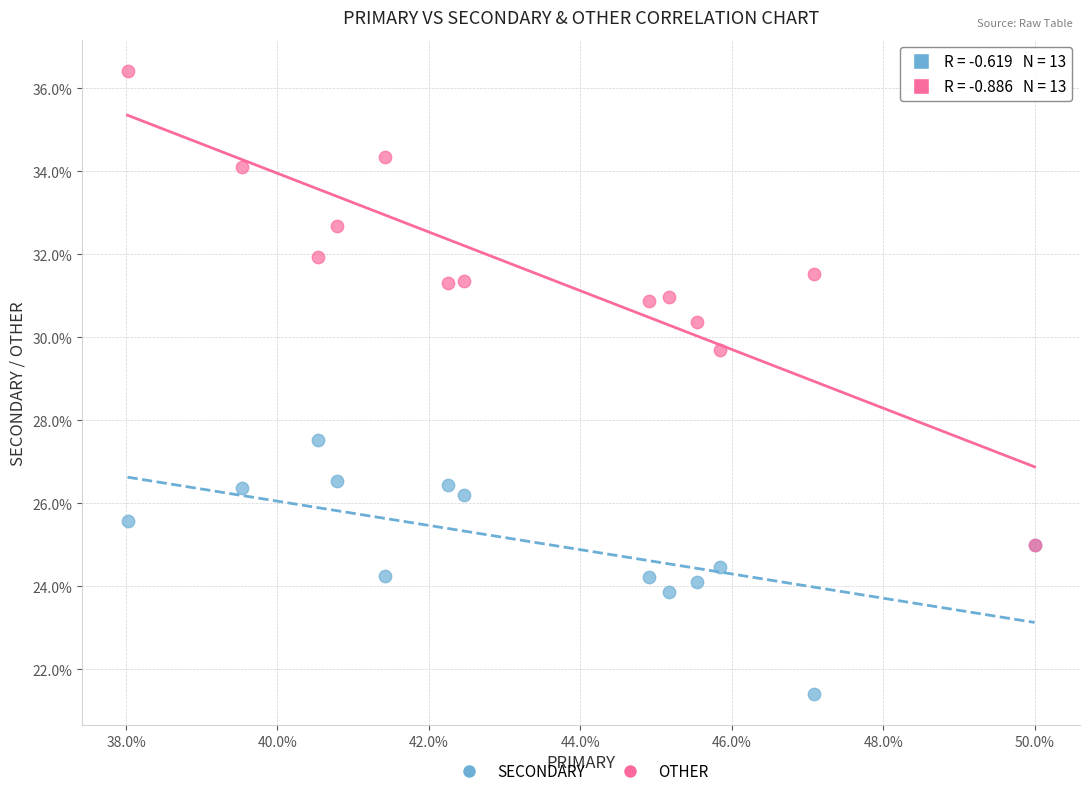

What are all the series names shown in the legend?

SECONDARY, OTHER